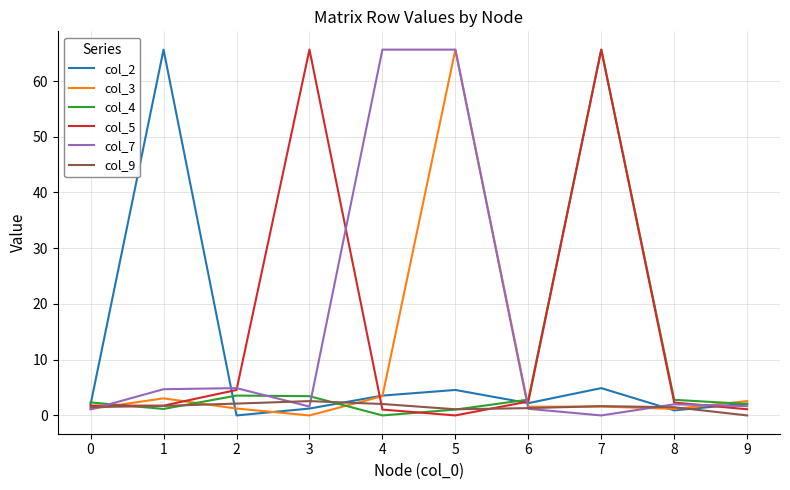

Is the value of col_2 at 1 greater than the value of col_9 at 9?

Yes